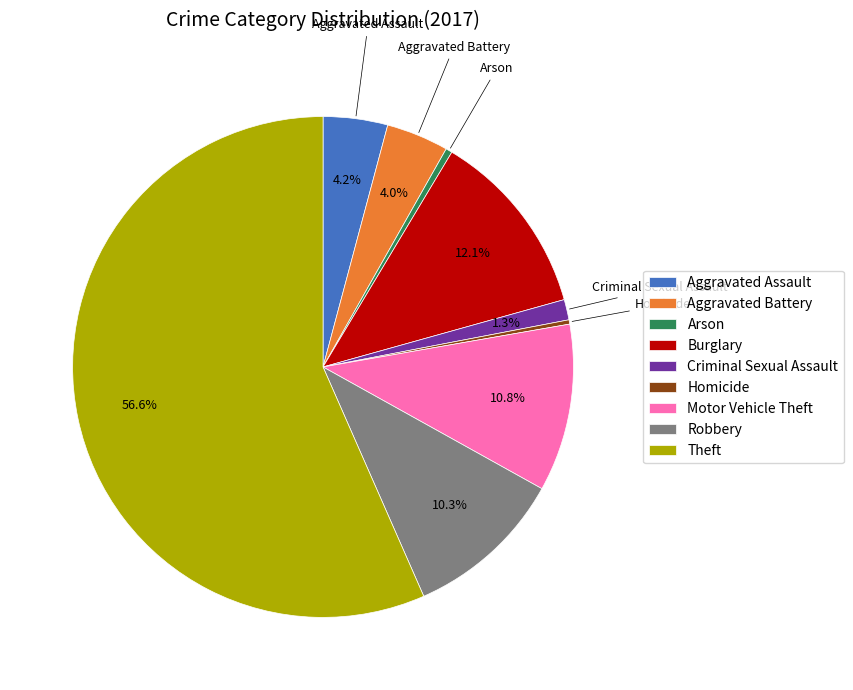

Approximately how many times larger is the value at Aggravated Battery compared to Robbery?

0.4